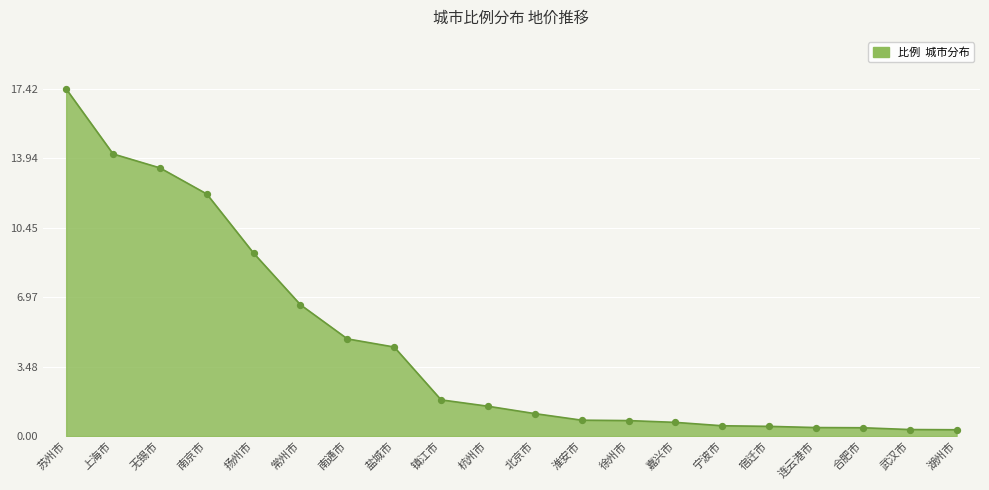

What is the change in value from 徐州市 to 宿迁市?

-0.3